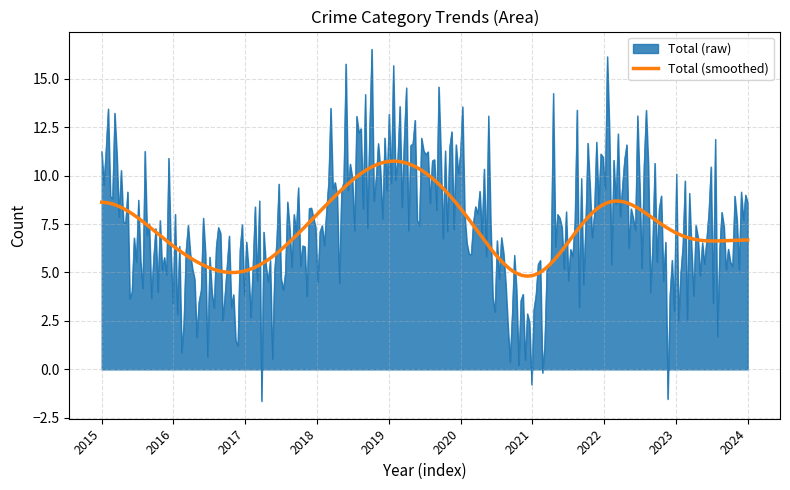

Does the chart have visible grid lines?

Yes